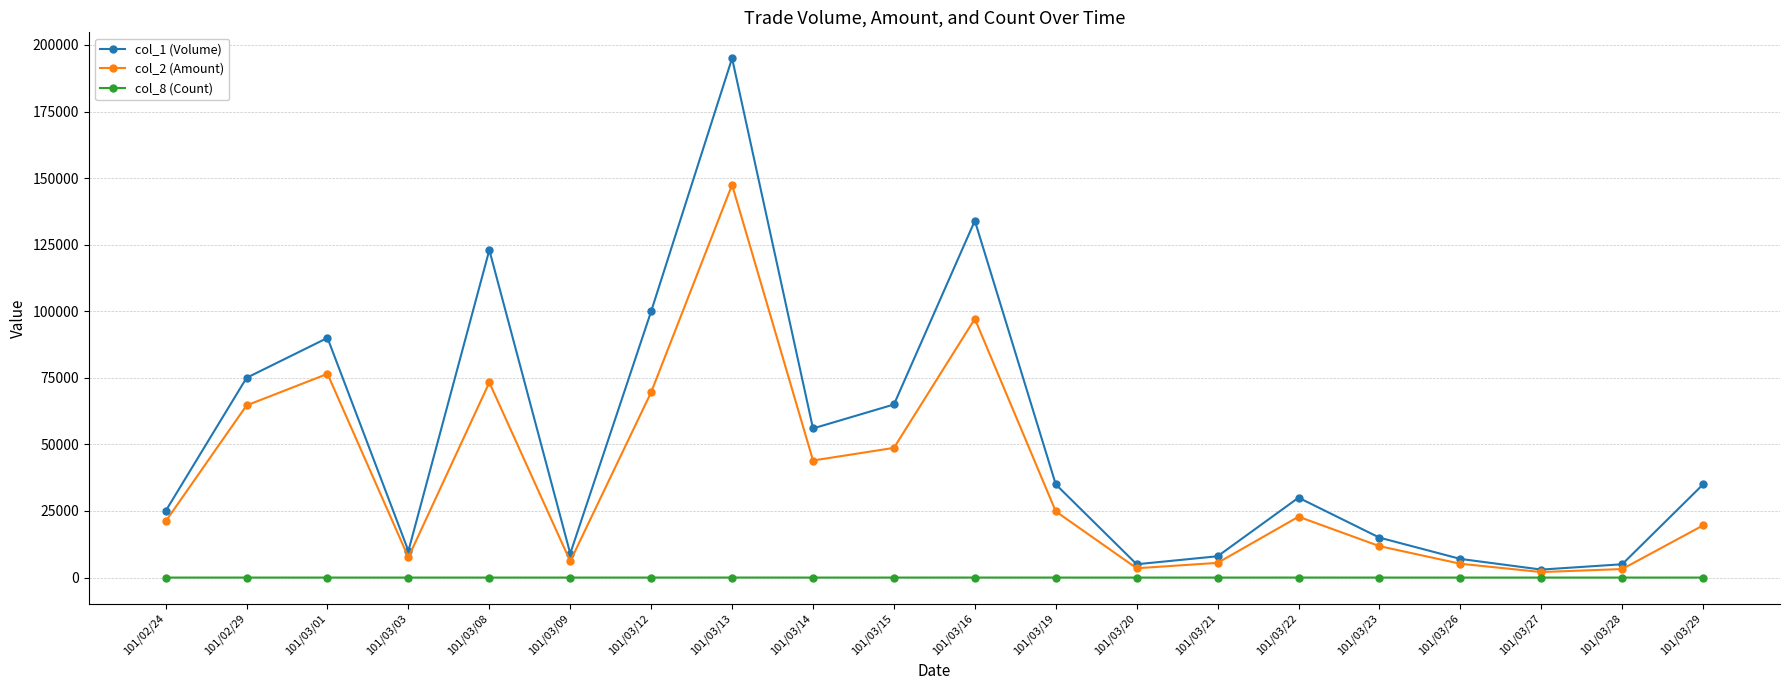

List the series in order of their peak value, highest first.

col_1 (Volume), col_2 (Amount), col_8 (Count)